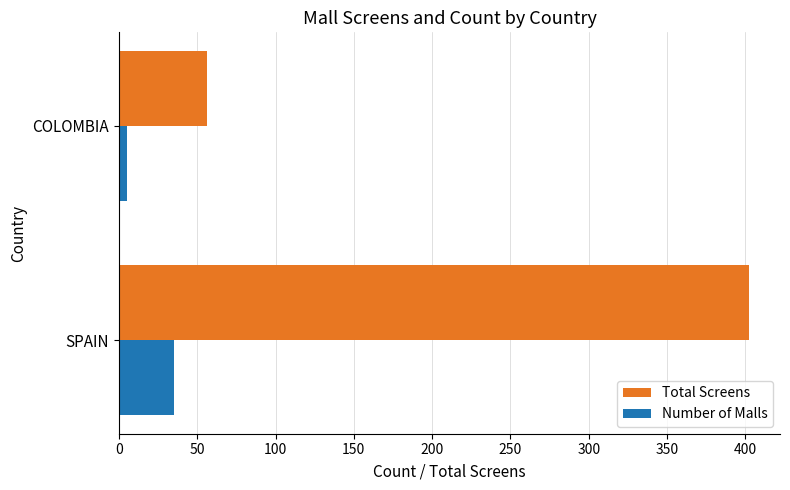

Rank the series by their average value, from lowest to highest.

Number of Malls, Total Screens